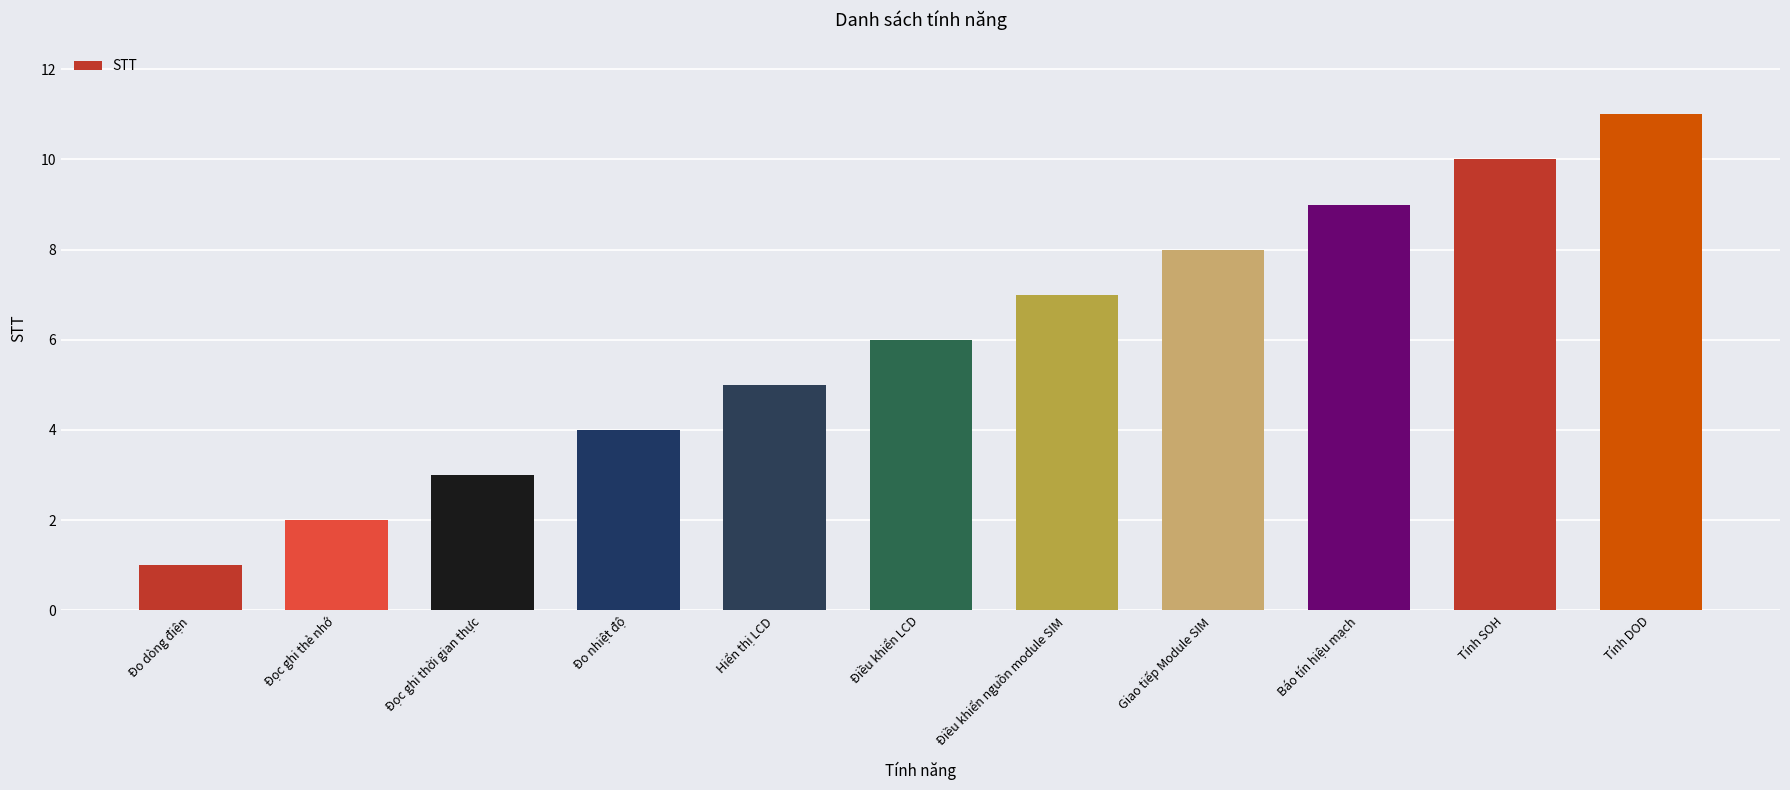

Rank the categories by value from lowest to highest.

Đo dòng điện, Đọc ghi thẻ nhớ, Đọc ghi thời gian thực, Đo nhiệt độ, Hiển thị LCD, Điều khiển LCD, Điều khiển nguồn module SIM, Giao tiếp Module SIM, Báo tín hiệu mạch, Tính SOH, Tính DOD